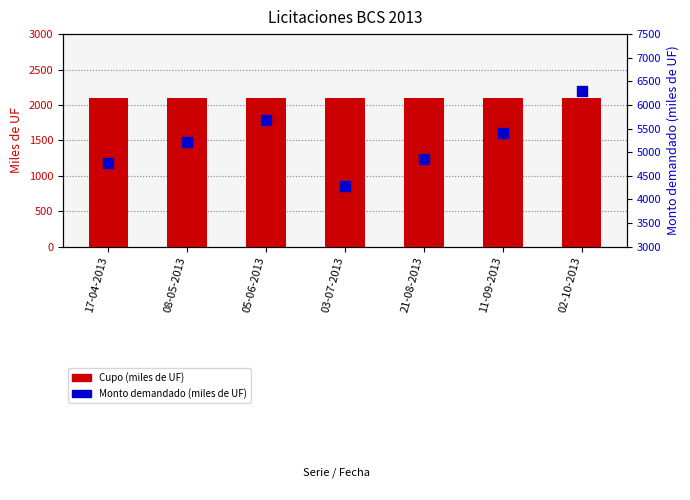

What is the total value across all series at 02-10-2013?

8405